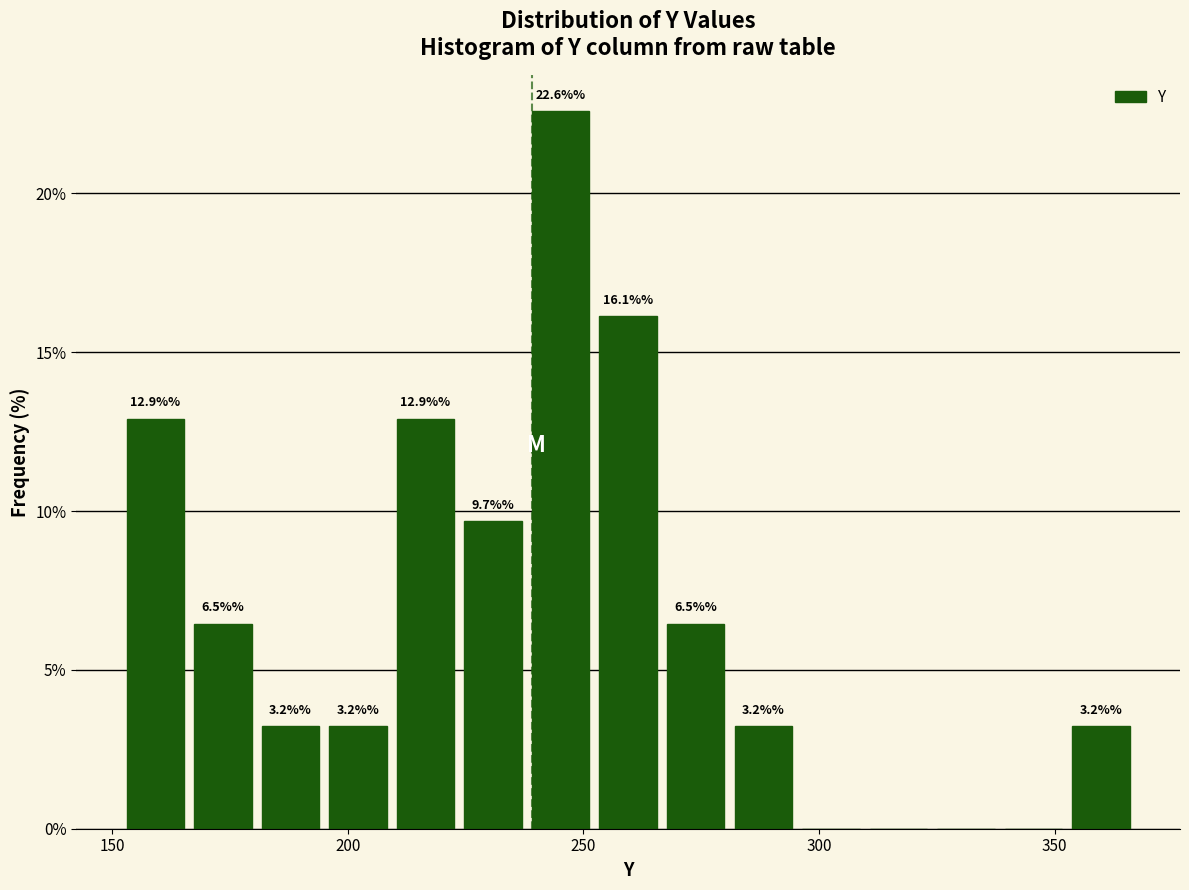

Around what value on the x-axis is the tallest bar? Give the approximate position of its centre, as read against the axis.

245